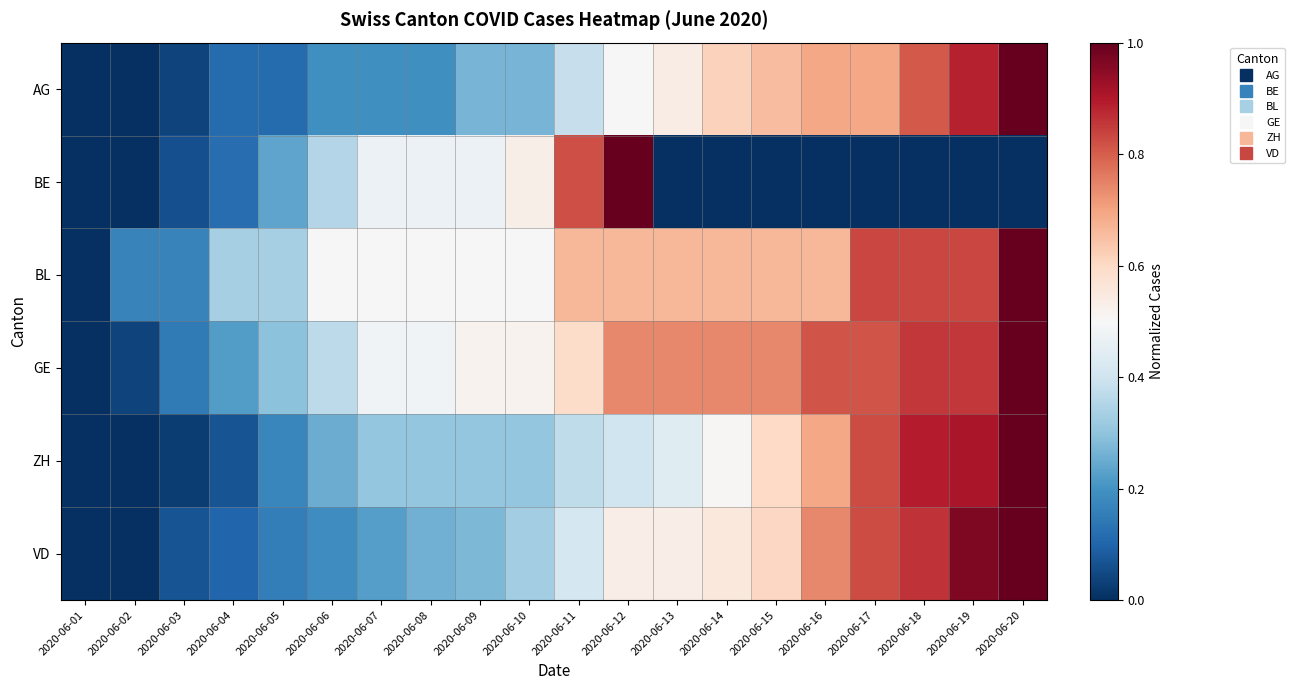

Reading left to right, list all the values displayed in this chart.

AG: 2020-06-01=0.0	2020-06-02=0.0	2020-06-03=0.0	2020-06-04=0.1	2020-06-05=0.1	2020-06-06=0.2	2020-06-07=0.2	2020-06-08=0.2	2020-06-09=0.3	2020-06-10=0.3	2020-06-11=0.4	2020-06-12=0.5	2020-06-13=0.5	2020-06-14=0.6	2020-06-15=0.7	2020-06-16=0.7	2020-06-17=0.7	2020-06-18=0.8	2020-06-19=0.9	2020-06-20=1.0
BE: 2020-06-01=0.0	2020-06-02=0.0	2020-06-03=0.1	2020-06-04=0.1	2020-06-05=0.2	2020-06-06=0.4	2020-06-07=0.5	2020-06-08=0.5	2020-06-09=0.5	2020-06-10=0.5	2020-06-11=0.8	2020-06-12=1.0	2020-06-13=0.0	2020-06-14=0.0	2020-06-15=0.0	2020-06-16=0.0	2020-06-17=0.0	2020-06-18=0.0	2020-06-19=0.0	2020-06-20=0.0
BL: 2020-06-01=0.0	2020-06-02=0.2	2020-06-03=0.2	2020-06-04=0.3	2020-06-05=0.3	2020-06-06=0.5	2020-06-07=0.5	2020-06-08=0.5	2020-06-09=0.5	2020-06-10=0.5	2020-06-11=0.7	2020-06-12=0.7	2020-06-13=0.7	2020-06-14=0.7	2020-06-15=0.7	2020-06-16=0.7	2020-06-17=0.8	2020-06-18=0.8	2020-06-19=0.8	2020-06-20=1.0
GE: 2020-06-01=0.0	2020-06-02=0.0	2020-06-03=0.1	2020-06-04=0.2	2020-06-05=0.3	2020-06-06=0.4	2020-06-07=0.5	2020-06-08=0.5	2020-06-09=0.5	2020-06-10=0.5	2020-06-11=0.6	2020-06-12=0.7	2020-06-13=0.7	2020-06-14=0.7	2020-06-15=0.7	2020-06-16=0.8	2020-06-17=0.8	2020-06-18=0.9	2020-06-19=0.9	2020-06-20=1.0
ZH: 2020-06-01=0.0	2020-06-02=0.0	2020-06-03=0.0	2020-06-04=0.1	2020-06-05=0.2	2020-06-06=0.3	2020-06-07=0.3	2020-06-08=0.3	2020-06-09=0.3	2020-06-10=0.3	2020-06-11=0.4	2020-06-12=0.4	2020-06-13=0.4	2020-06-14=0.5	2020-06-15=0.6	2020-06-16=0.7	2020-06-17=0.8	2020-06-18=0.9	2020-06-19=0.9	2020-06-20=1.0
VD: 2020-06-01=0.0	2020-06-02=0.0	2020-06-03=0.1	2020-06-04=0.1	2020-06-05=0.2	2020-06-06=0.2	2020-06-07=0.2	2020-06-08=0.3	2020-06-09=0.3	2020-06-10=0.3	2020-06-11=0.4	2020-06-12=0.5	2020-06-13=0.5	2020-06-14=0.6	2020-06-15=0.6	2020-06-16=0.7	2020-06-17=0.8	2020-06-18=0.9	2020-06-19=1.0	2020-06-20=1.0